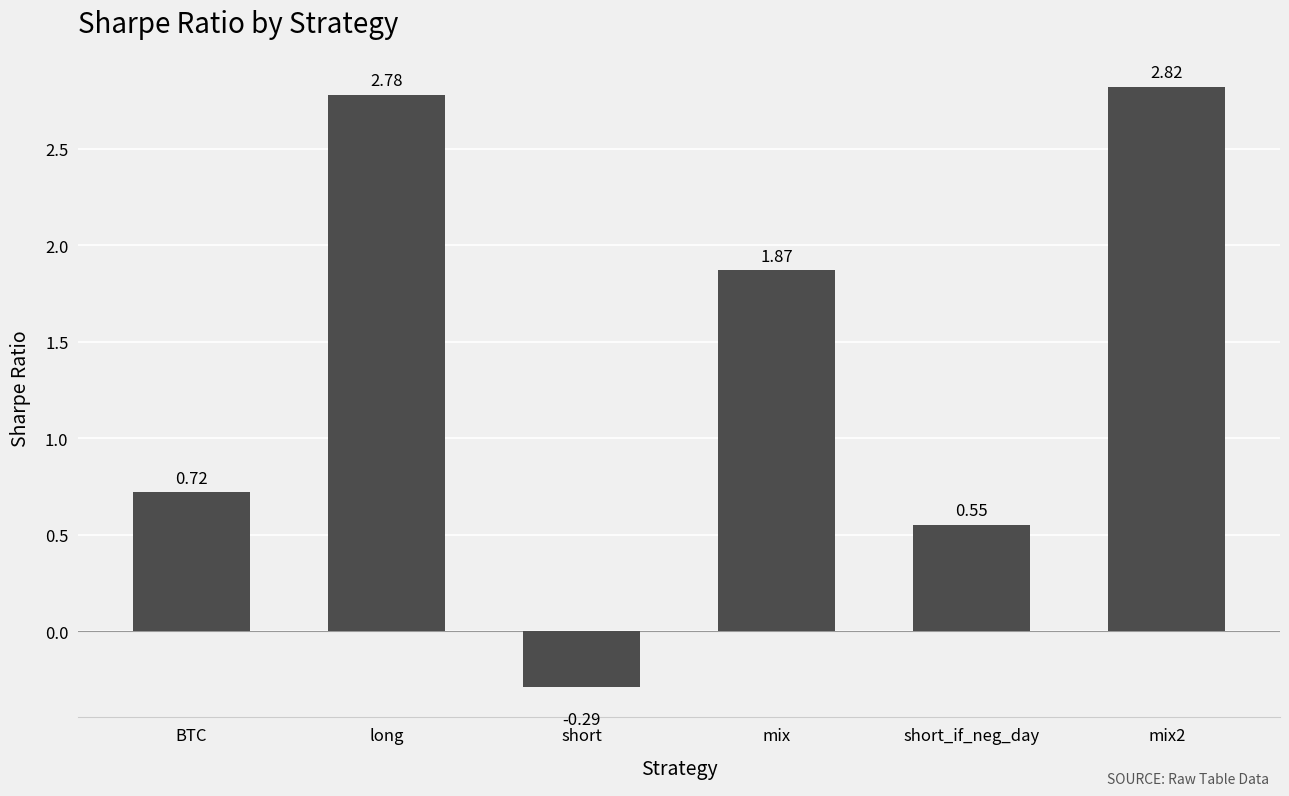

List the labels in order of value, largest first.

mix2, long, mix, BTC, short_if_neg_day, short